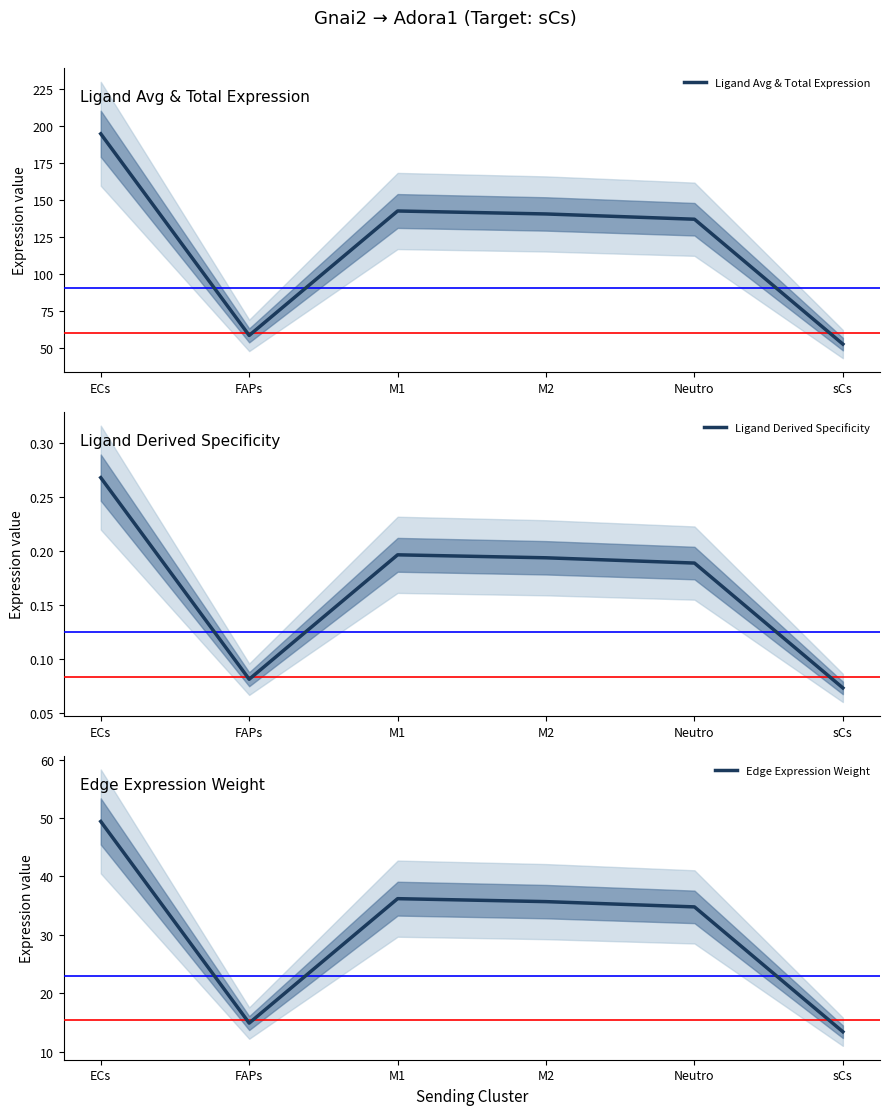

The value of Ligand Derived Specificity at sCs is 0.1. True or false?

True